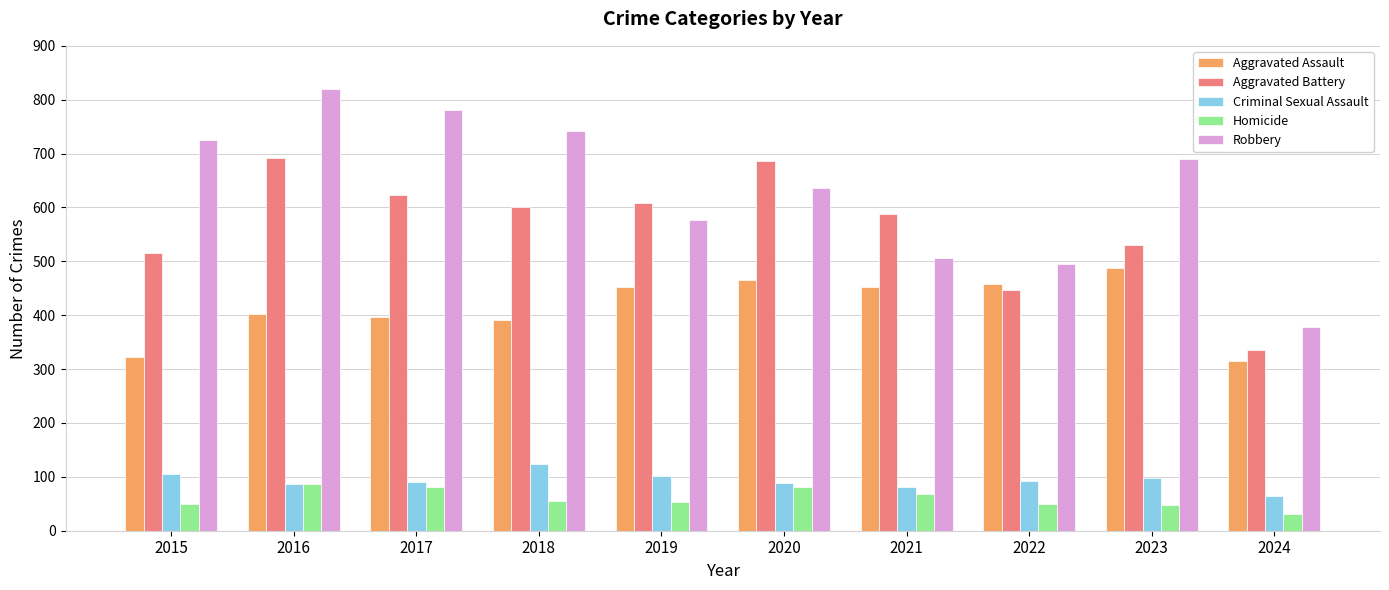

What value does the Robbery series have at 2015, to the nearest 5?

725